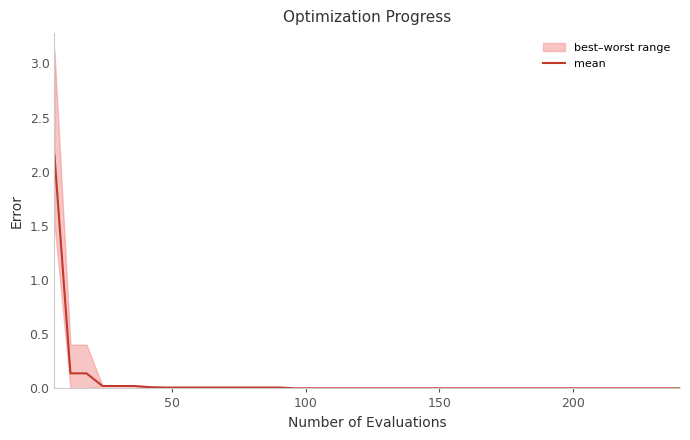

Reading left to right, transcribe all the data shown in this chart.

2.2	0.1	0.1	0.0	0.0	0.0	0.0	0.0	0.0	0.0	0.0	0.0	0.0	0.0	0.0	0.0	0.0	0.0	0.0	0.0	0.0	0.0	0.0	0.0	0.0	0.0	0.0	0.0	0.0	0.0	0.0	0.0	0.0	0.0	0.0	0.0	0.0	0.0	0.0	0.0